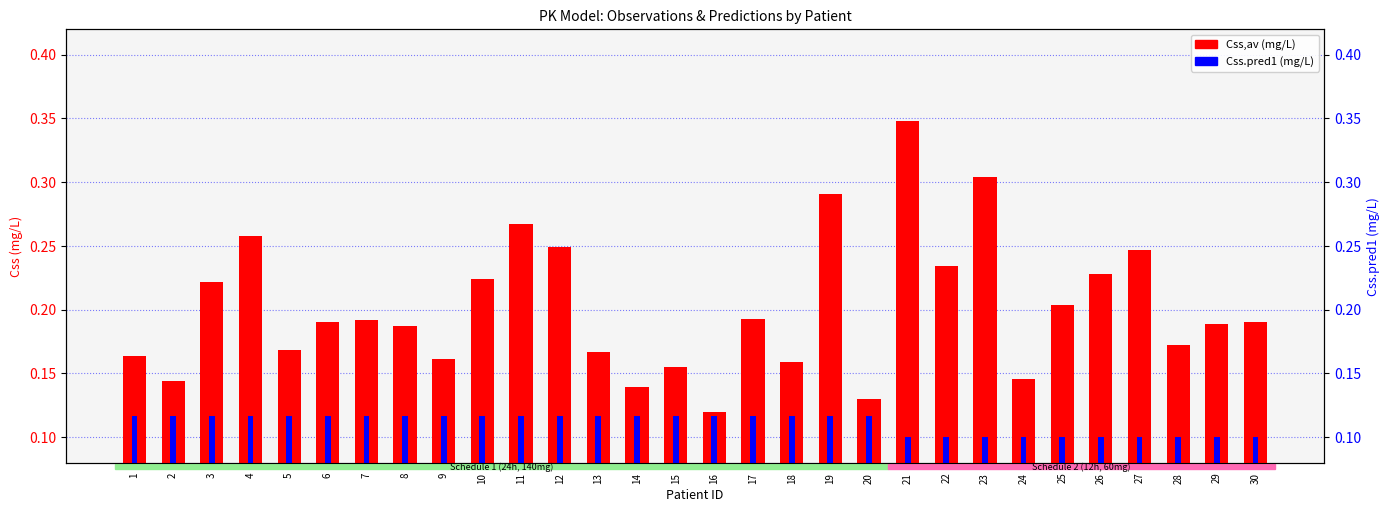

Which series has the largest range (max minus min)?

Css,av (mg/L)